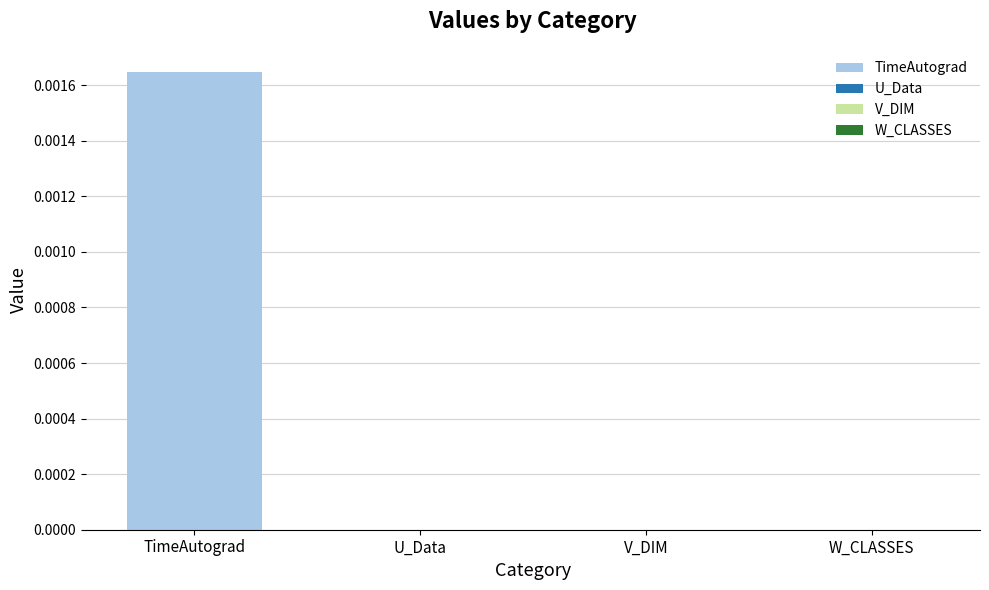

Is it true that the value at U_Data is 0.0?

True